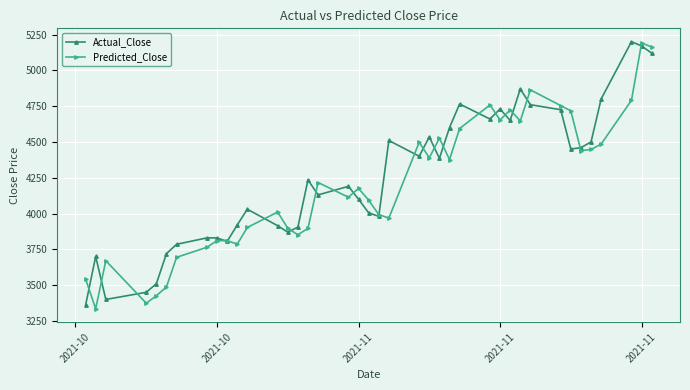

What is the difference between the maximum and minimum values in the Actual_Close series?

1840.0